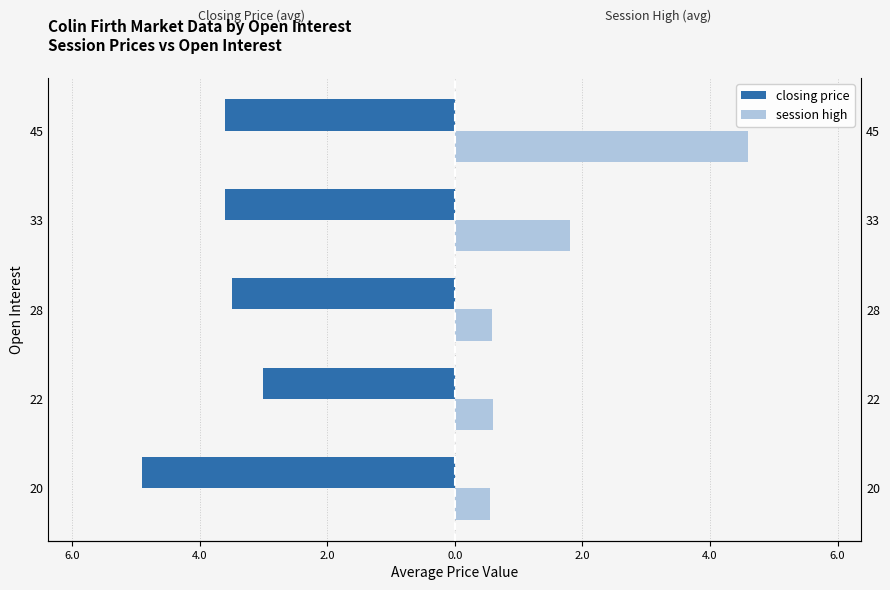

The session high series shows 4.6 at 45. True or false?

True